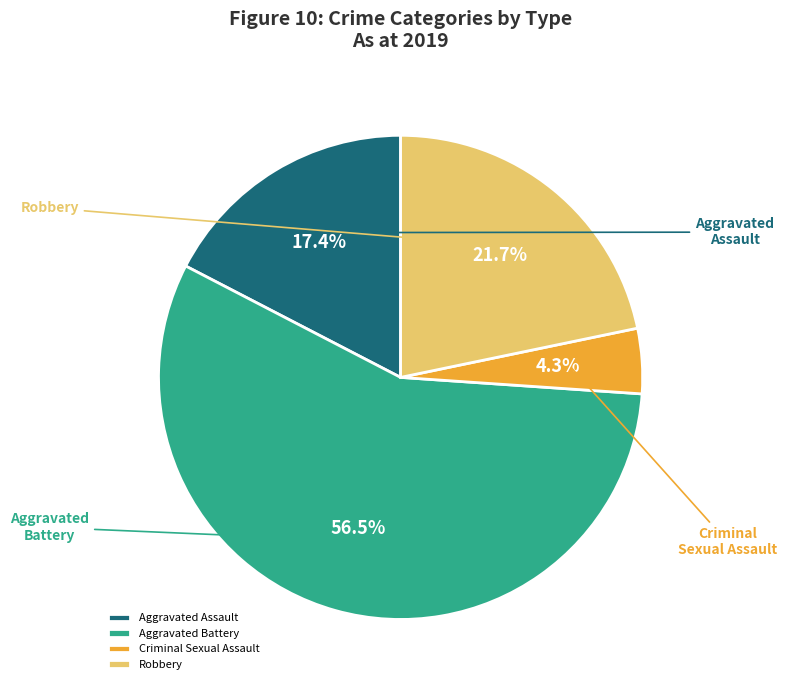

Is there a majority slice in this chart?

Yes